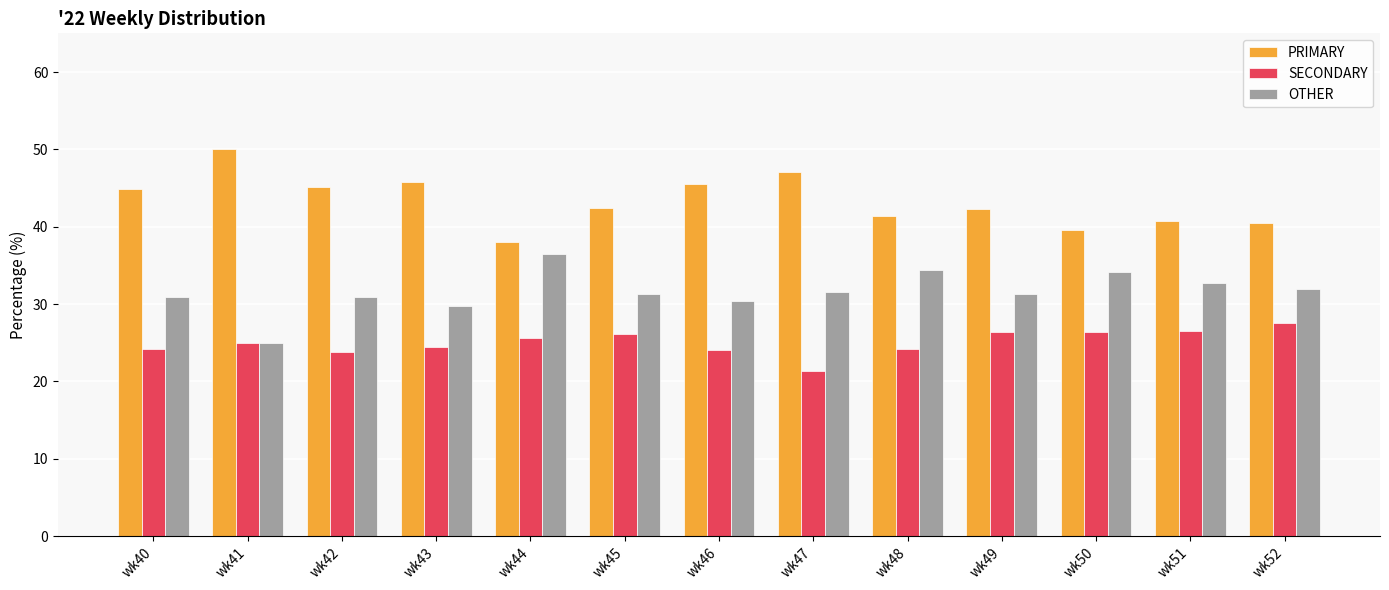

Is it true that OTHER equals 36.4 at wk44?

True